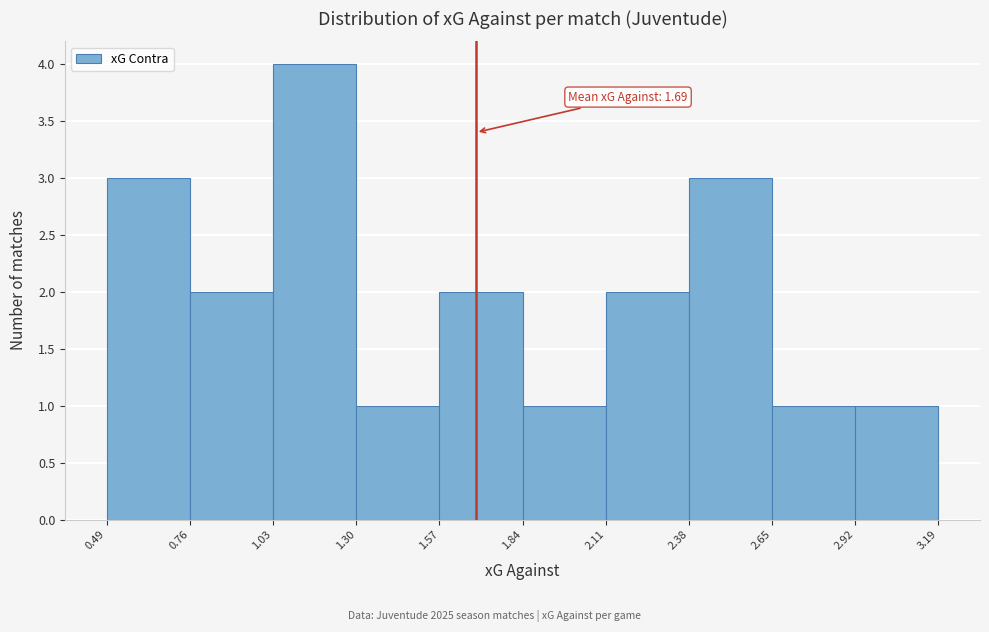

Which range on the x-axis has the tallest bar?

1.03 to 1.30